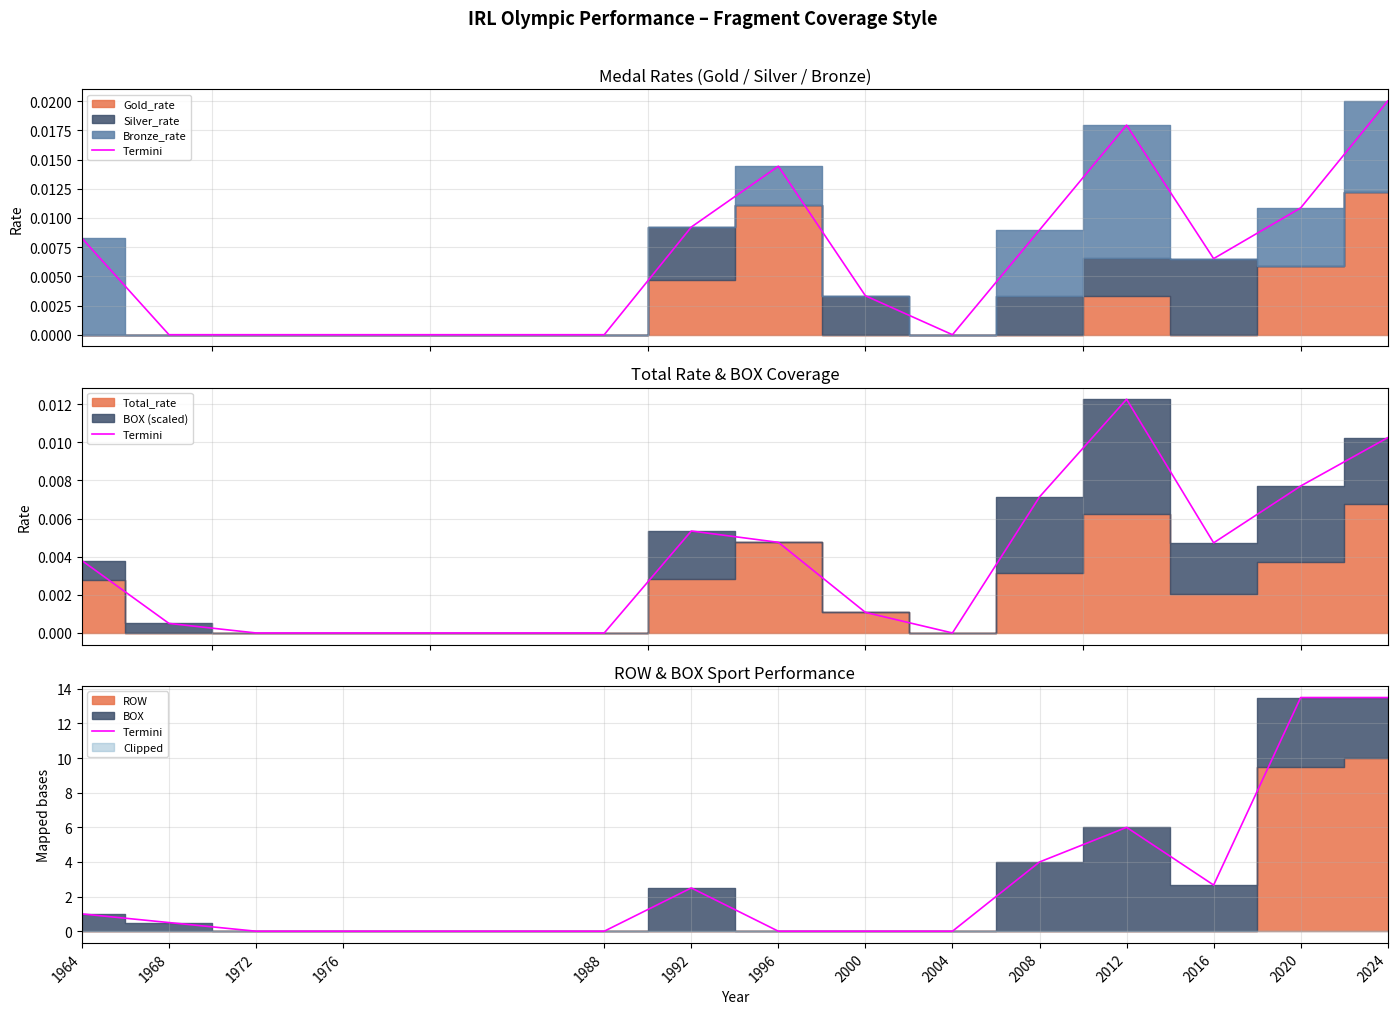

Does the chart display data point markers on the line(s)?

No